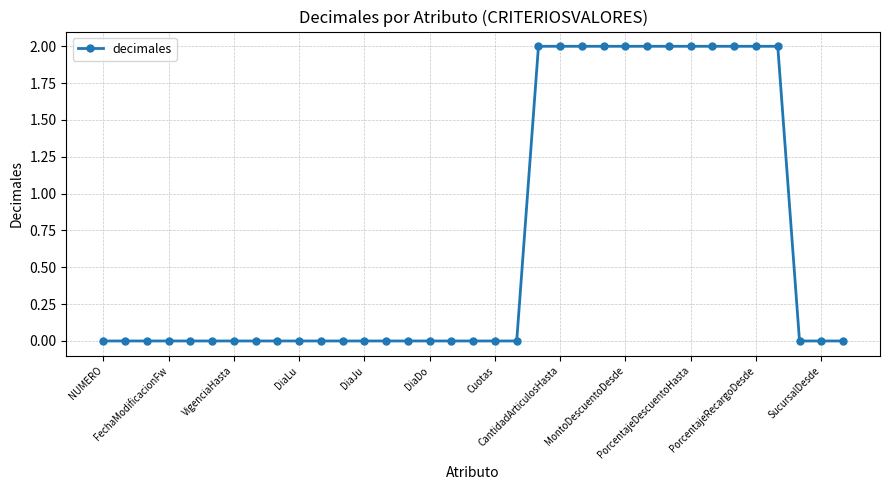

How many lines are shown in the chart?

1